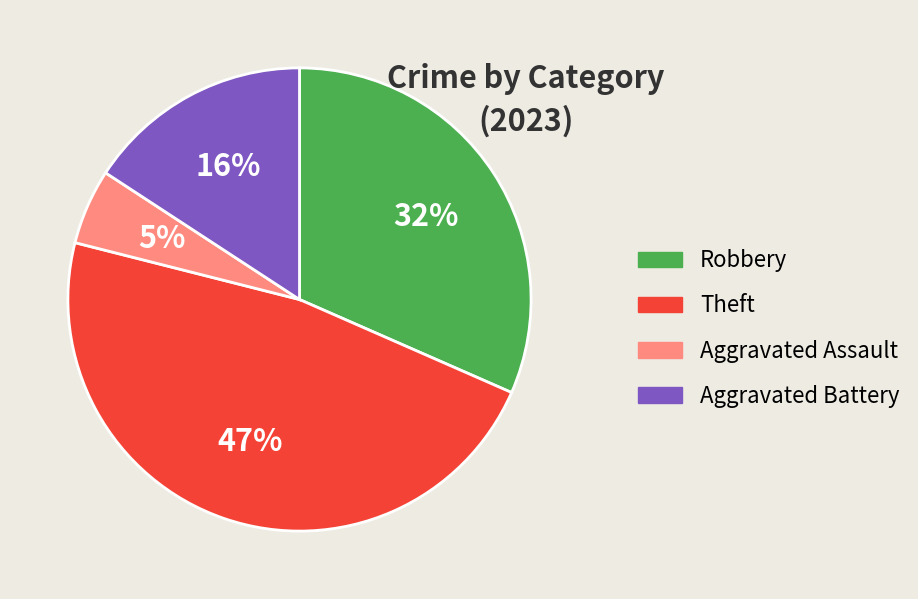

What percentage is the Robbery slice, to the nearest percent?

32%